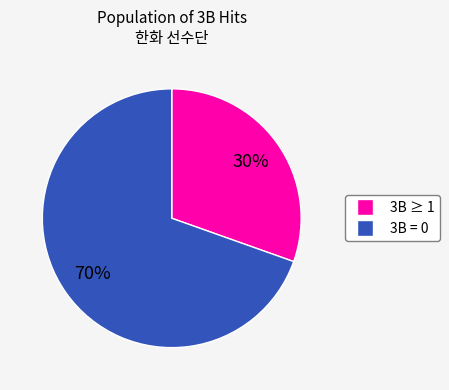

Is there any slice that represents more than half of the pie?

Yes